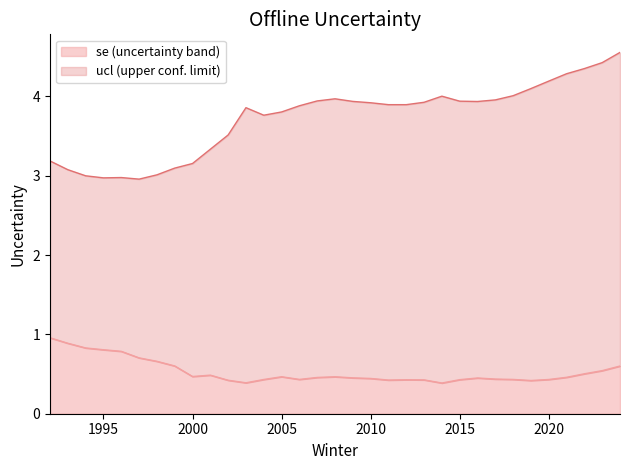

Rank the series by their maximum value, from lowest to highest.

se, ucl